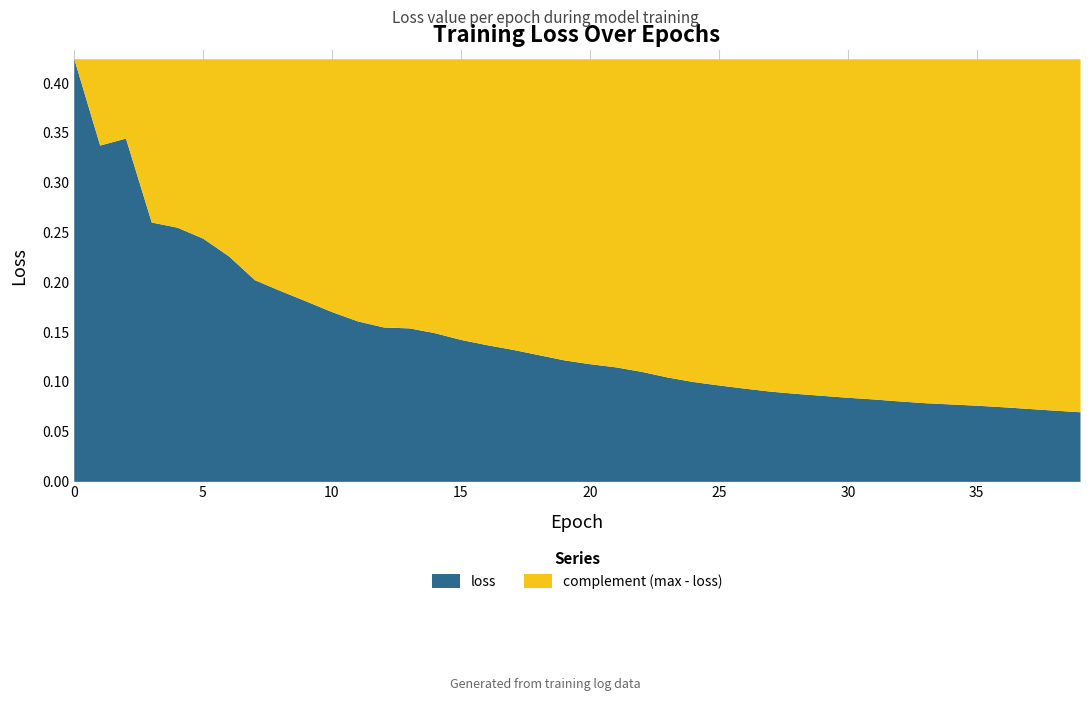

Between 36 and 31, which is larger?

31